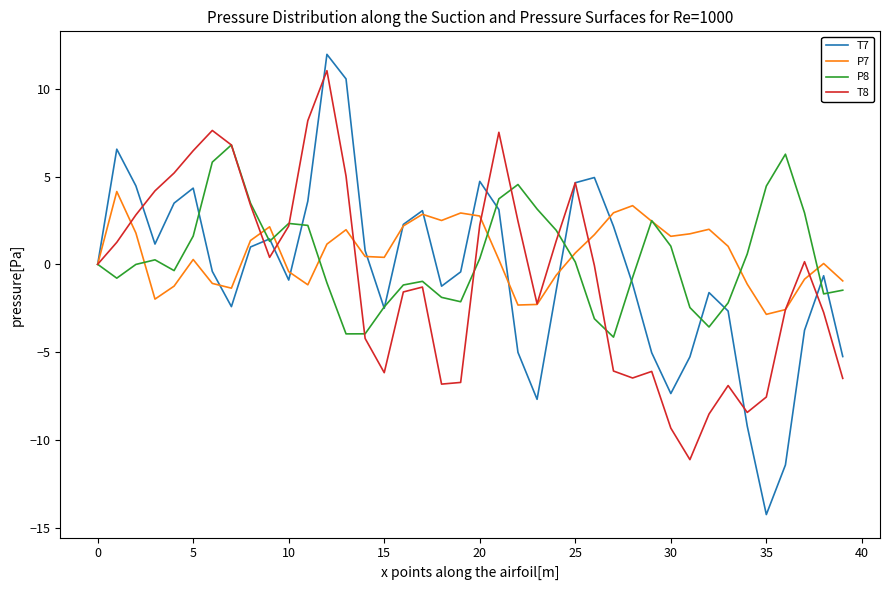

What is the minimum value for P8?

-4.2